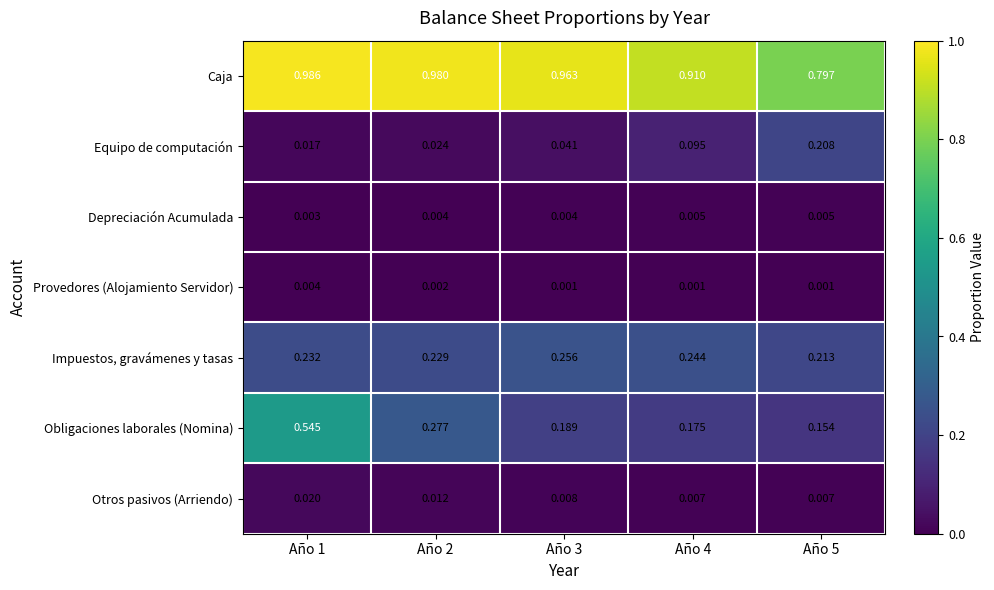

Rank the series by their maximum value, from lowest to highest.

Provedores (Alojamiento Servidor), Depreciación Acumulada, Otros pasivos (Arriendo), Equipo de computación, Impuestos, gravámenes y tasas, Obligaciones laborales (Nomina), Caja